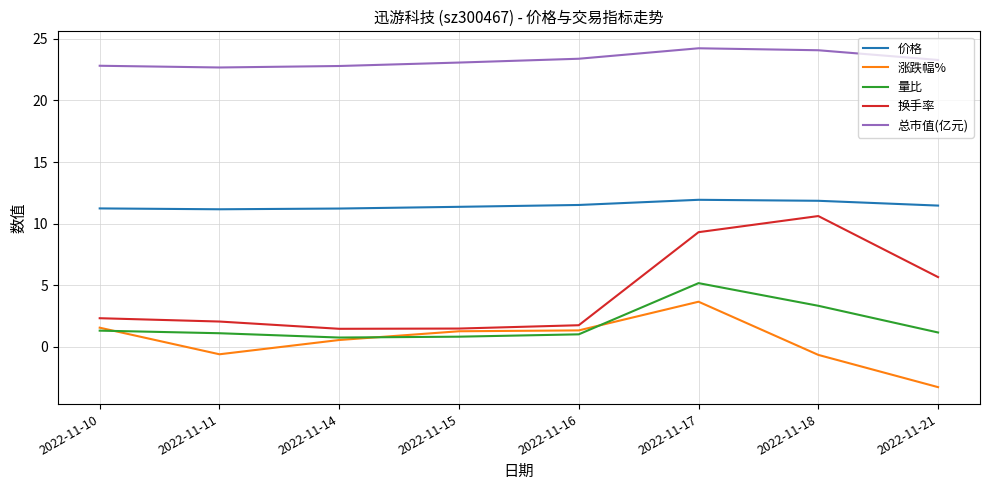

What is the difference between the highest and lowest values at 2022-11-17?

20.6